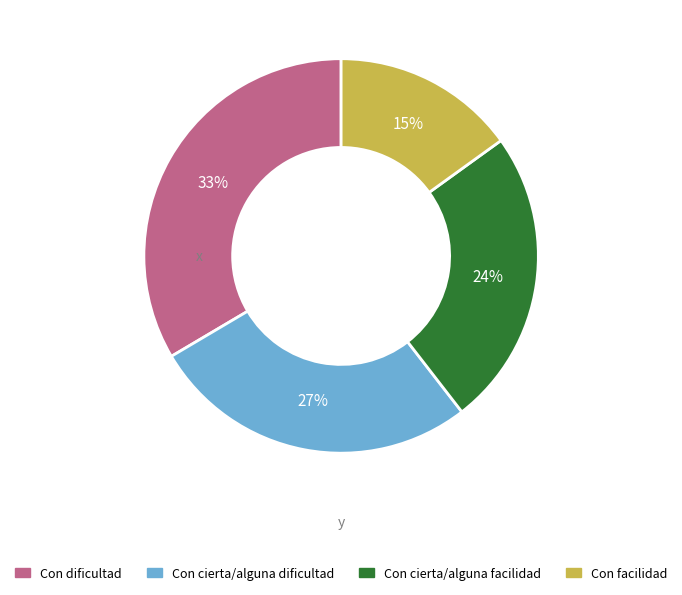

To the nearest percent, what percentage of the pie is Con cierta/alguna facilidad?

24%